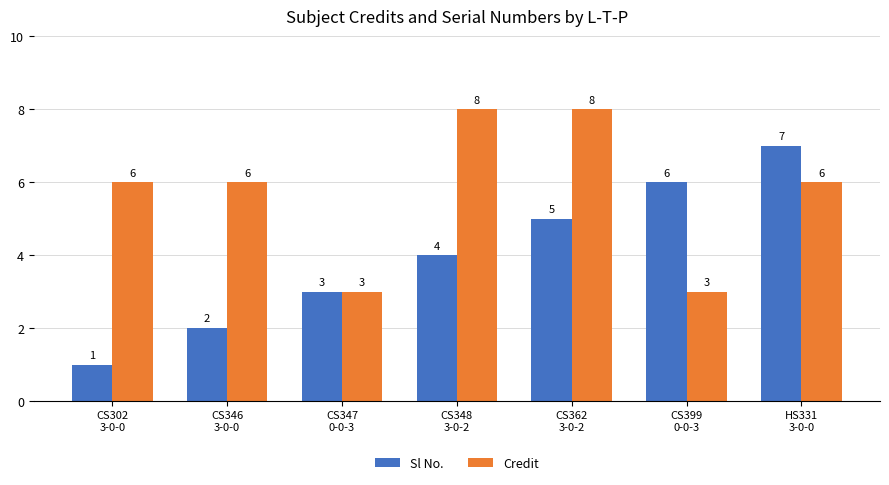

The value of Credit at CS362
3-0-2 is 8. True or false?

True